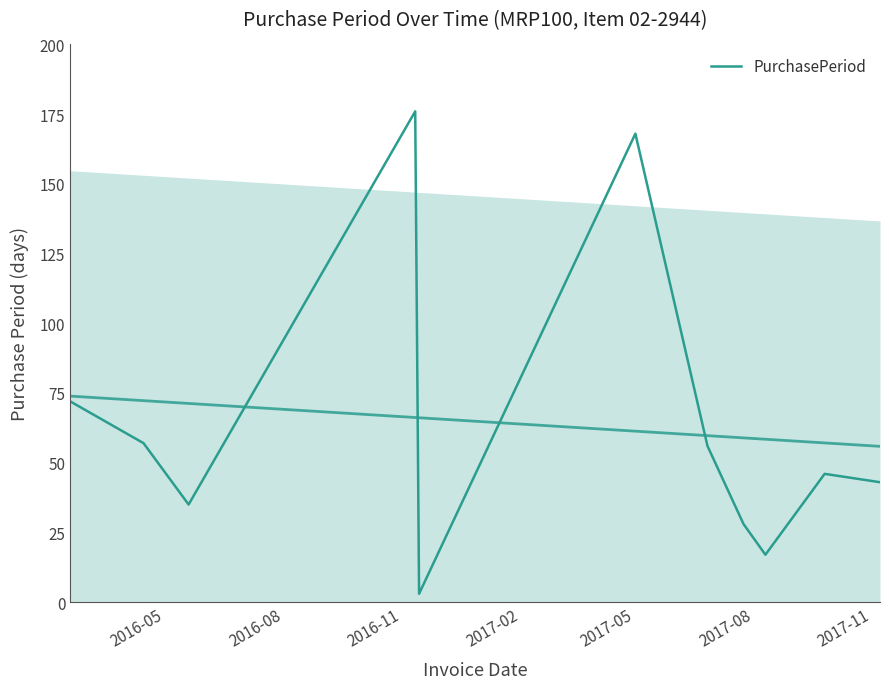

How many interior local valleys (lower than both neighbors) does the data have?

3